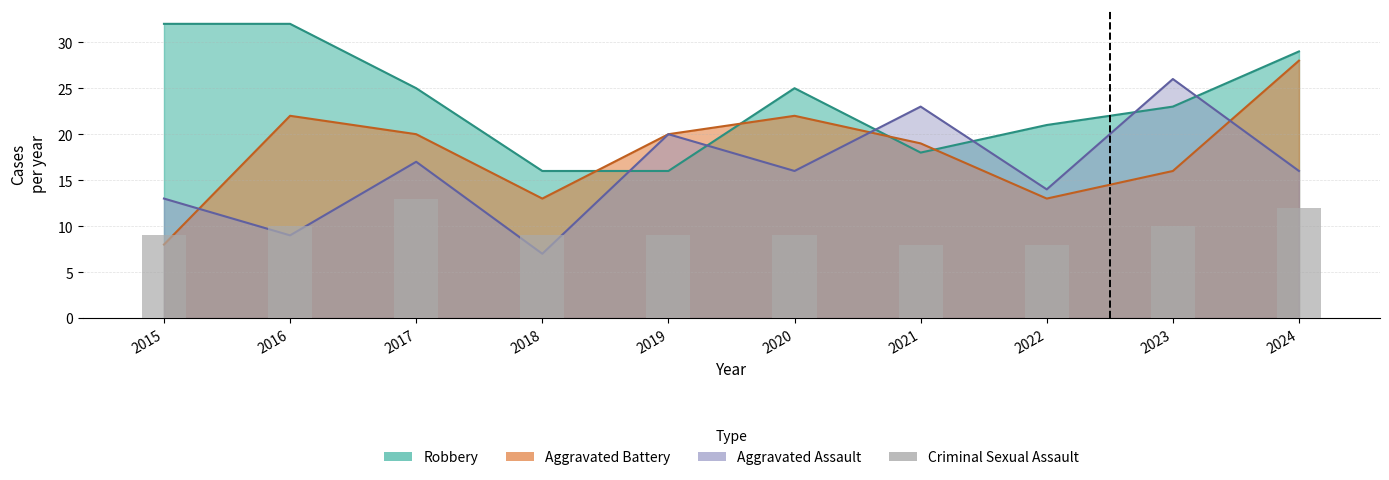

Where does the data first go above 9?

2016